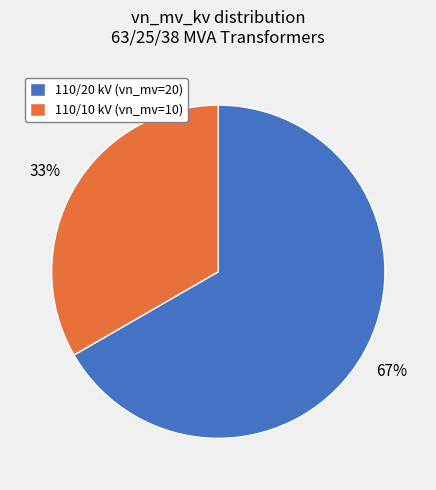

Which category has the smallest portion of the pie?

110/10 kV (vn_mv=10)